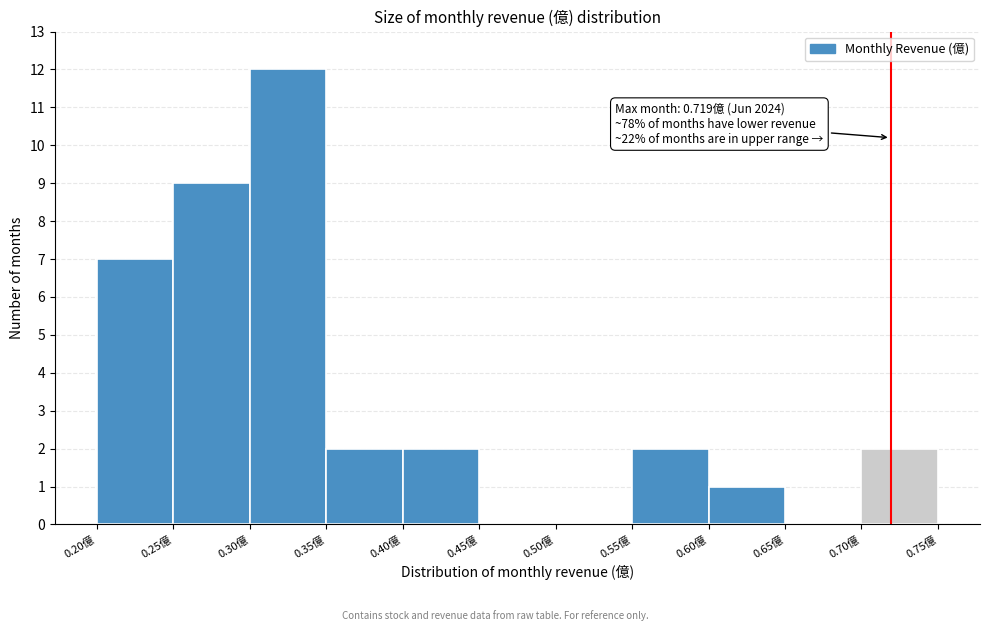

Over which range of the x-axis is the bar tallest?

0.30 to 0.35